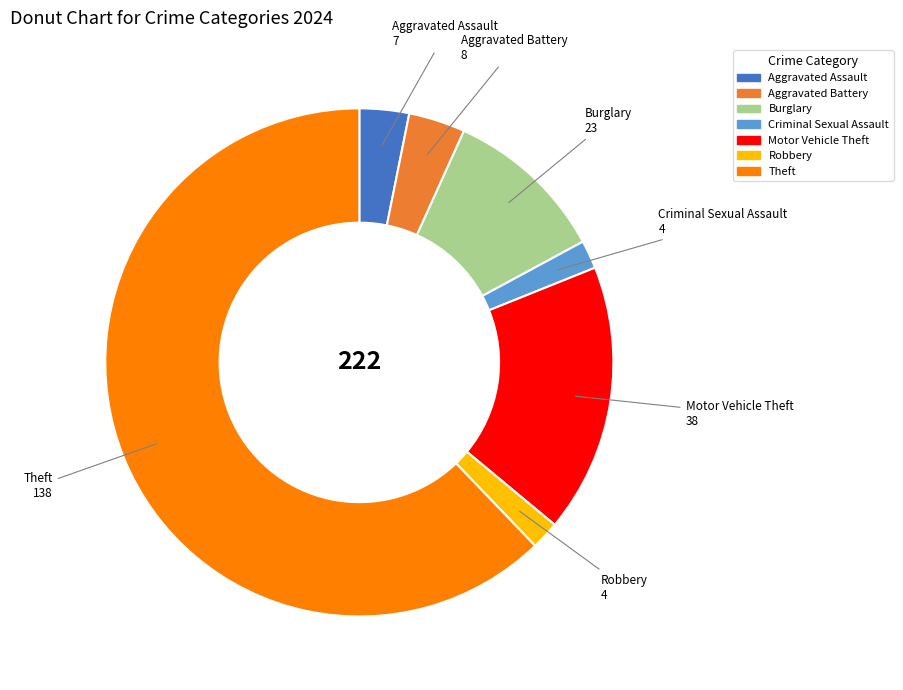

Does any single category account for the majority?

Yes